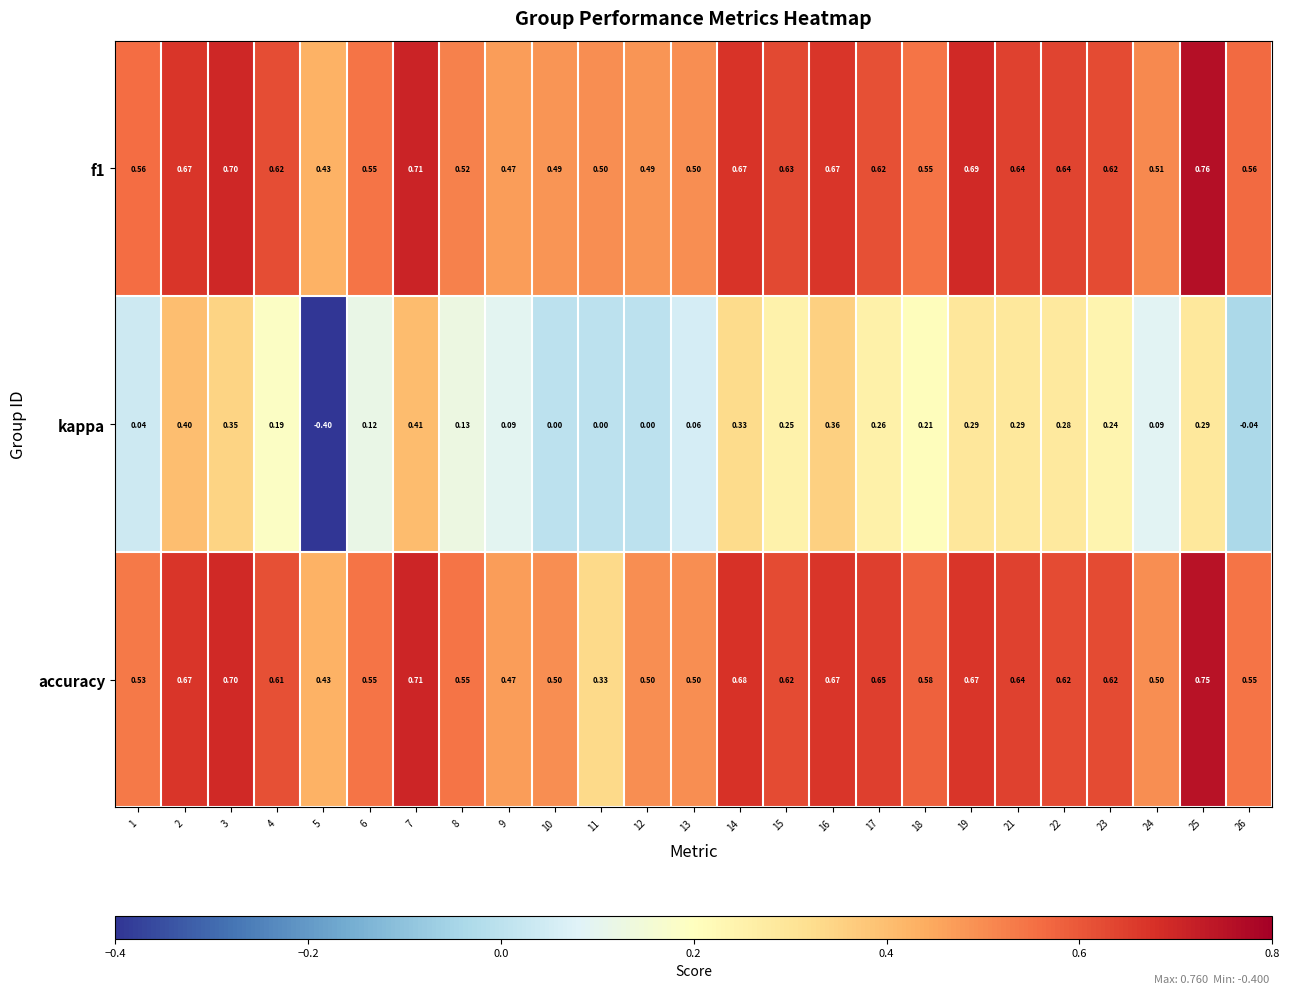

Is the value of f1 at 13 greater than the value of accuracy at 16?

No